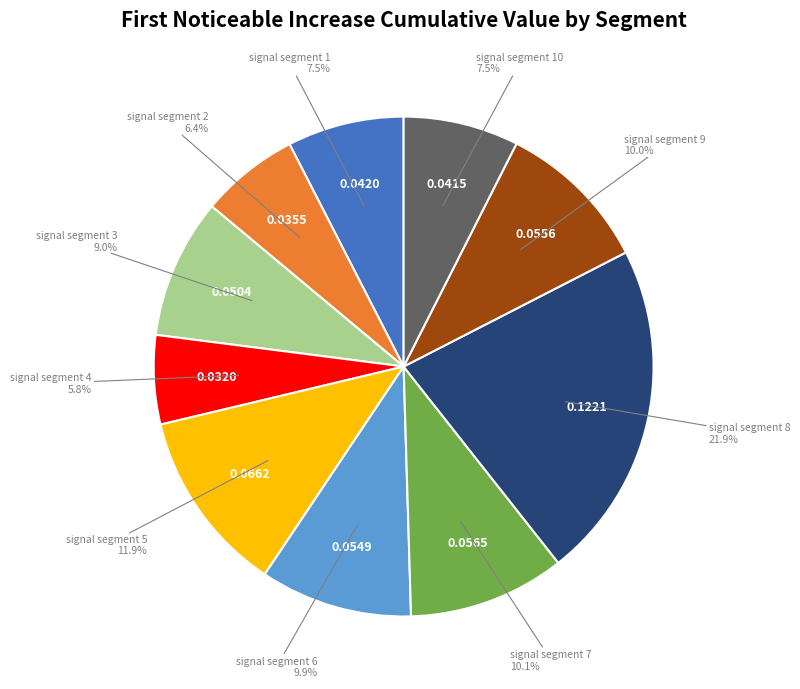

Is there a majority slice in this chart?

No